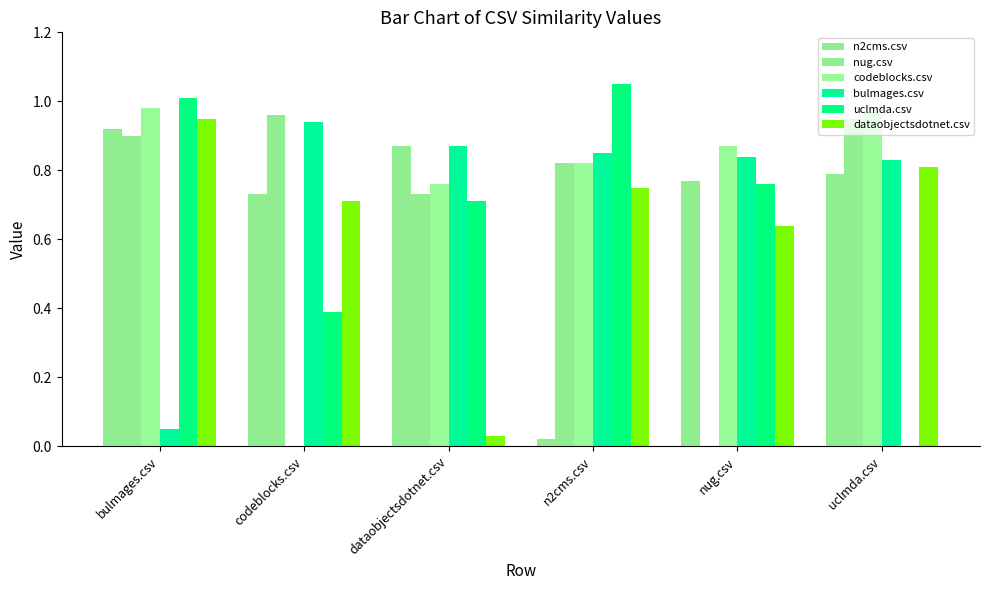

Are the bars grouped side by side (vs. stacked)?

Yes